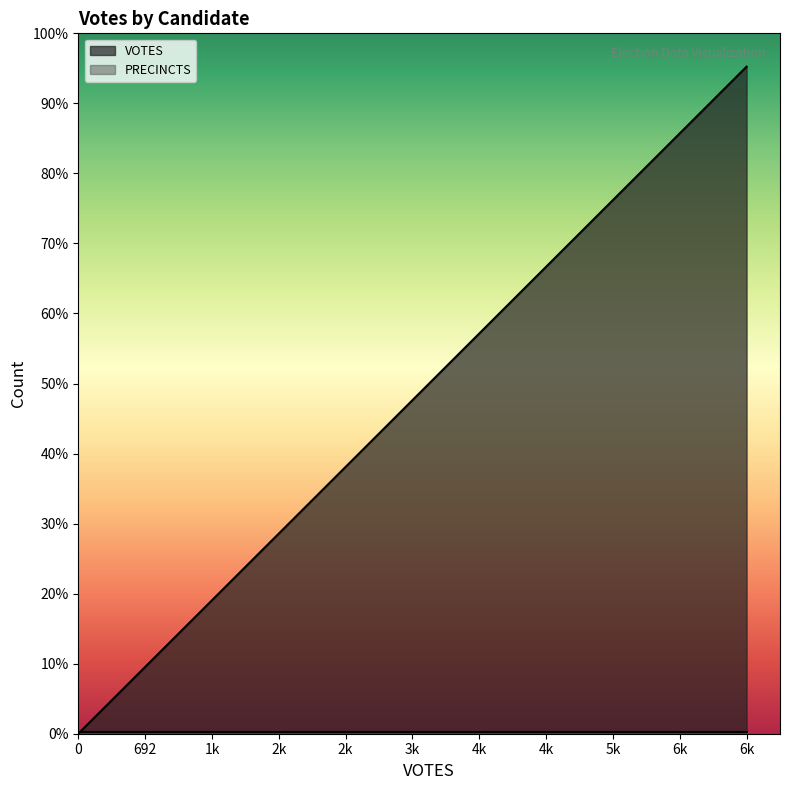

At how many categories does at least one series exceed 5508?

1